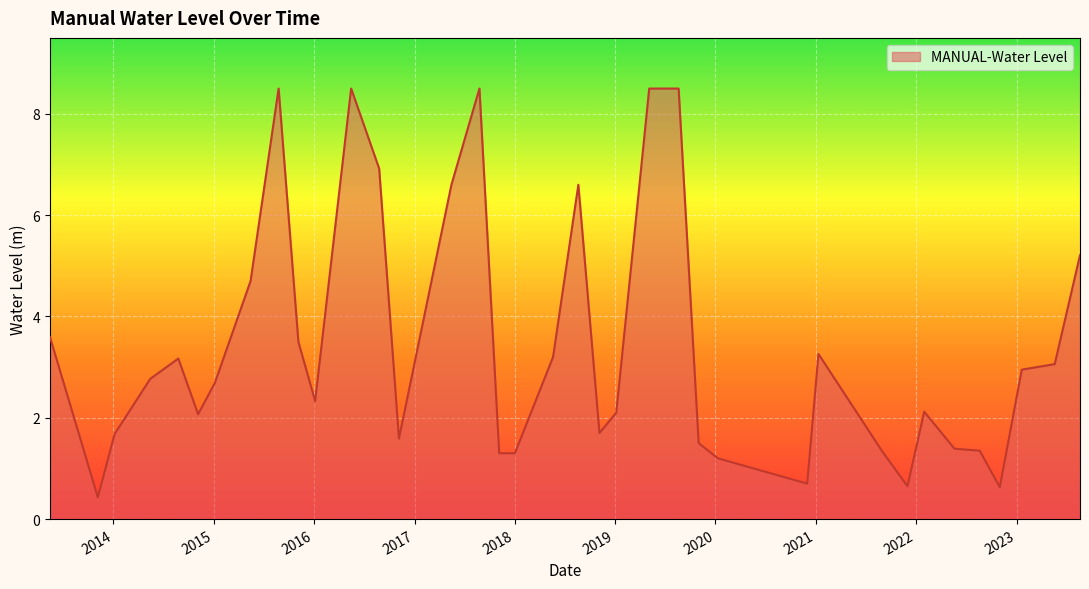

What is the difference between the maximum and minimum values?

8.1